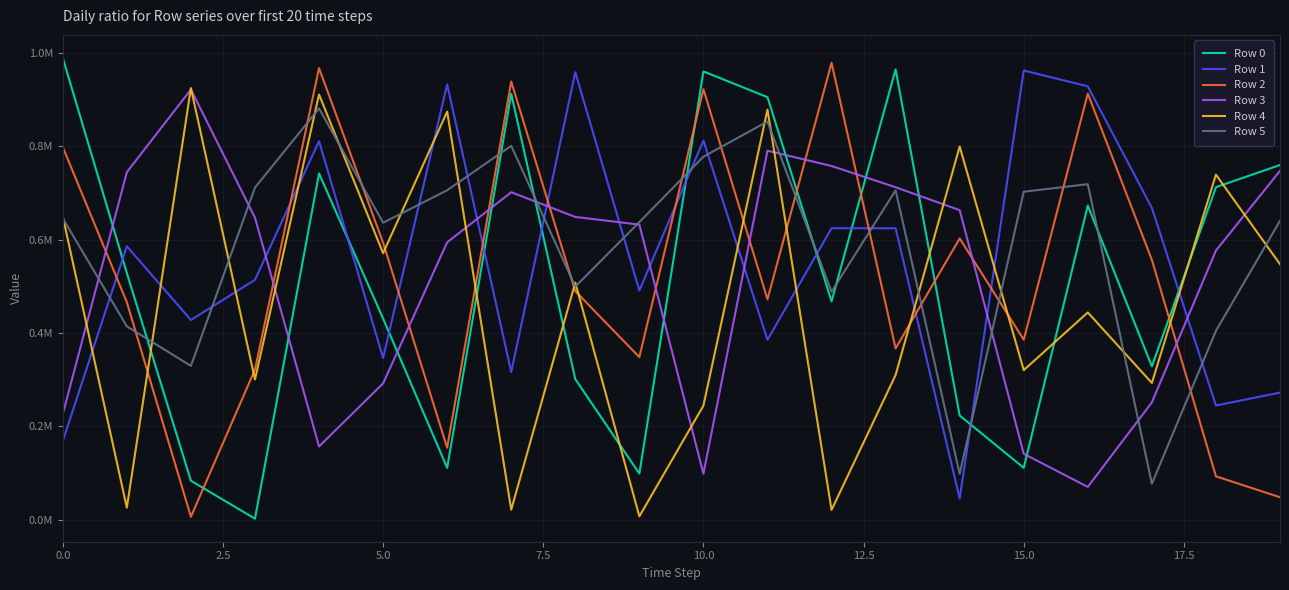

Reading right to left, extract all data points from this chart.

Row 0: 760064	712539	328496	673188	111089	223139	964908	467843	905438	960636	98730	301171	912821	110953	430971	742045	2088	83426	528460	989561
Row 1: 272279	244700	668112	928732	962604	45292	624488	624595	385461	812439	491018	959016	316449	932907	346516	811125	514057	427930	585844	168361
Row 2: 48047	92876	556753	913203	385607	602664	367014	979145	472223	922614	348323	489755	939043	154073	593490	967695	321769	6050	465996	798462
Row 3: 747538	576727	251311	70188	141122	663338	712424	757951	790711	98520	632305	648795	701717	594384	292018	156890	647150	921807	744669	226137
Row 4: 547581	739390	292981	444095	320453	799757	310034	20866	878911	244413	7070	508088	21356	874568	571025	911207	300324	924977	25713	649548
Row 5: 640422	404711	76879	718997	702791	98214	705798	488452	853227	777881	637729	499457	801177	705936	636363	881330	711682	329495	414362	645704